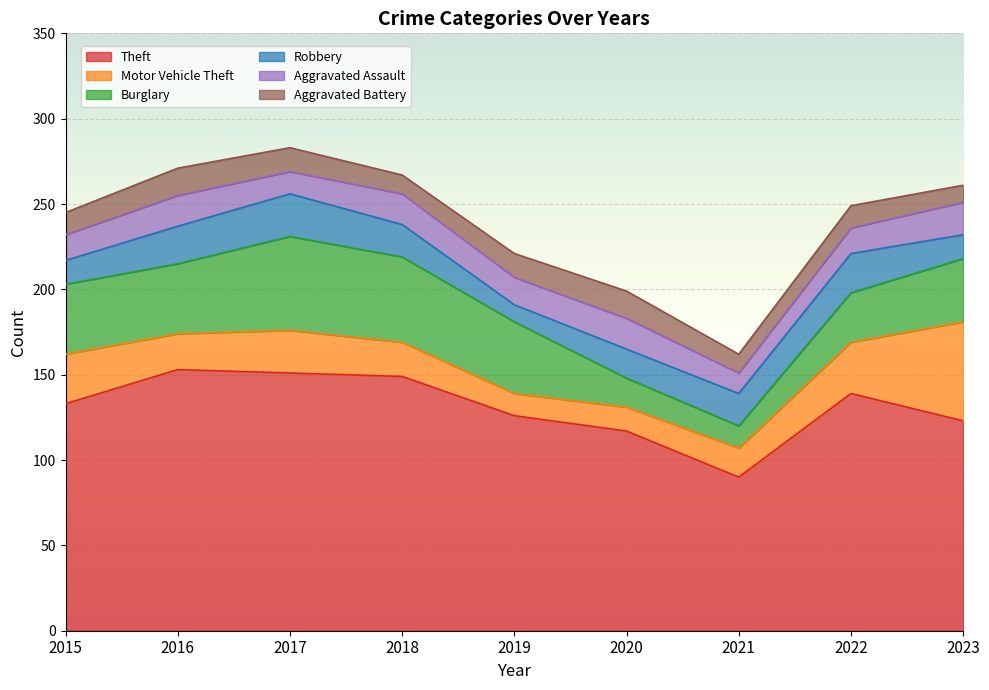

How many values in the Aggravated Battery series are below 13?

3